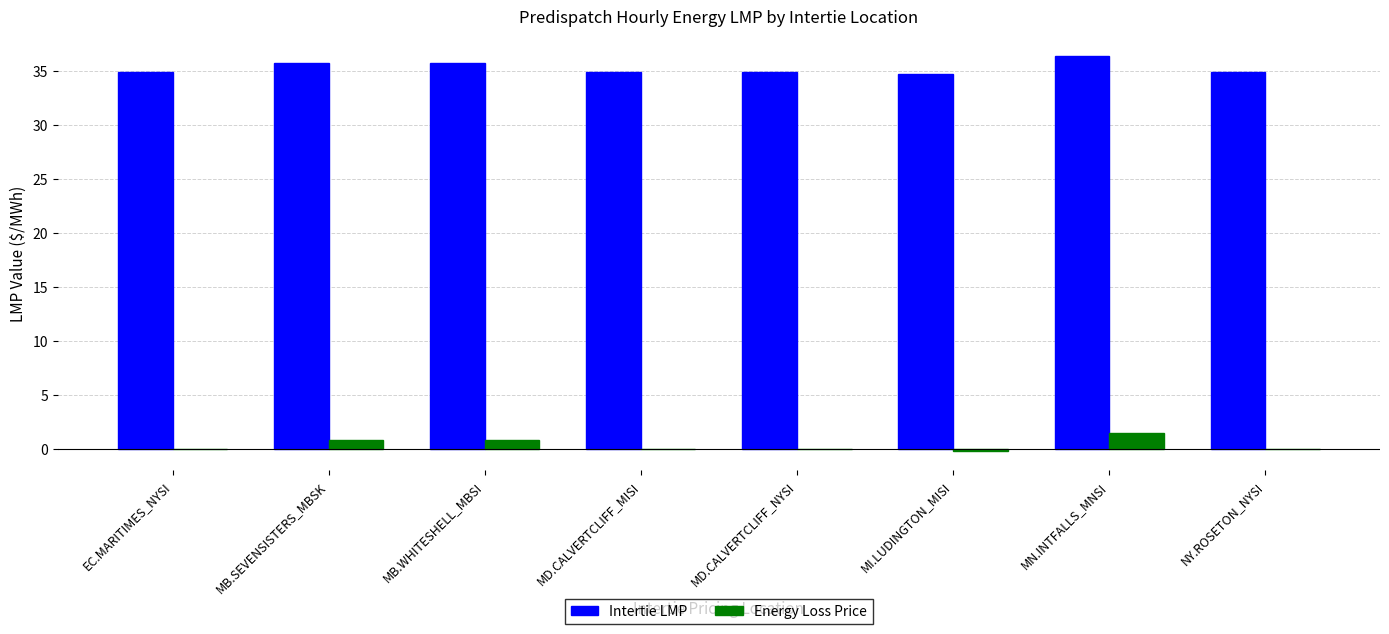

Which series changed the most between MI.LUDINGTON_MISI and MN.INTFALLS_MNSI?

Intertie LMP